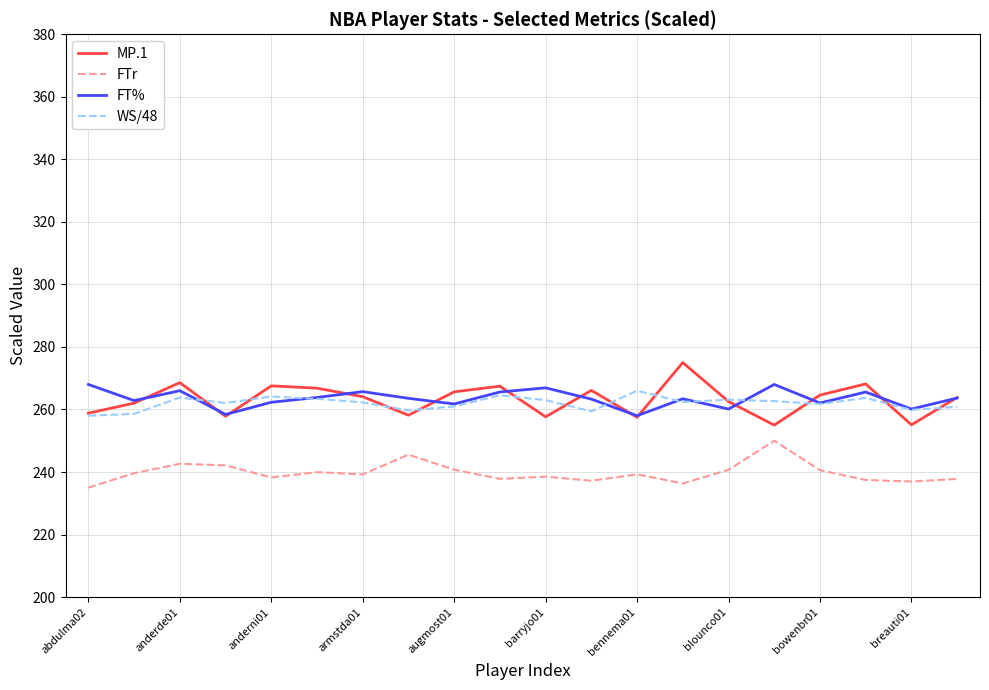

What is the maximum value for FTr?

250.0